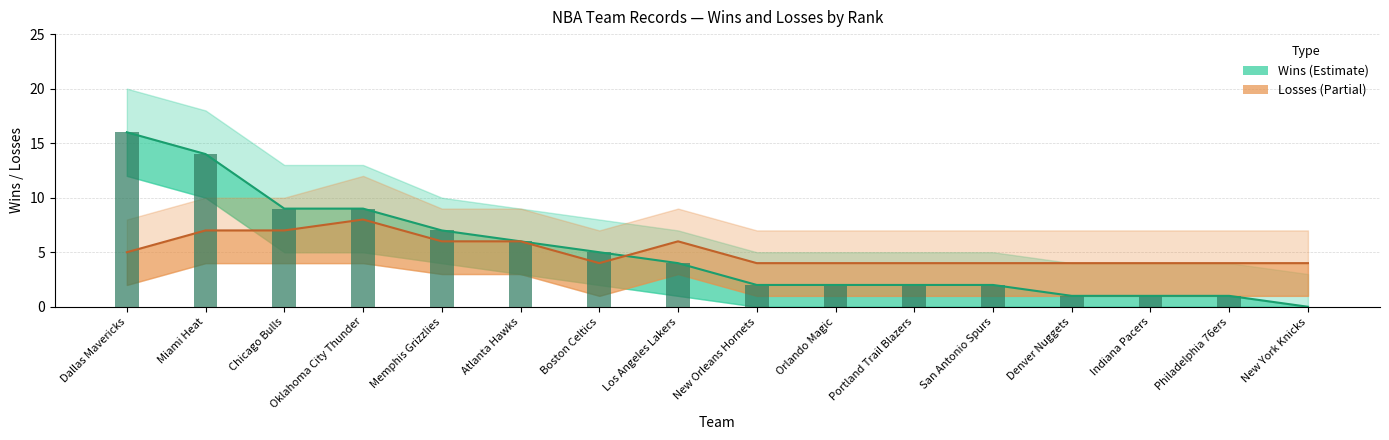

Between Miami Heat and Los Angeles Lakers, which series saw the biggest shift?

Wins